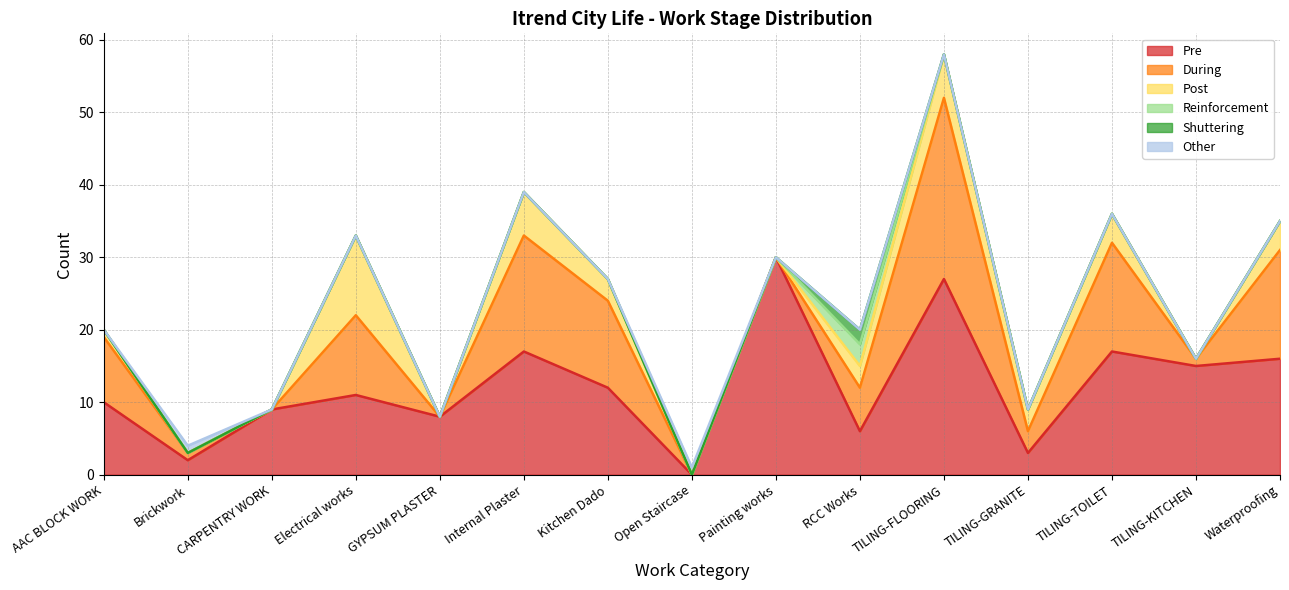

The value of Post at TILING-GRANITE is 5. True or false?

False